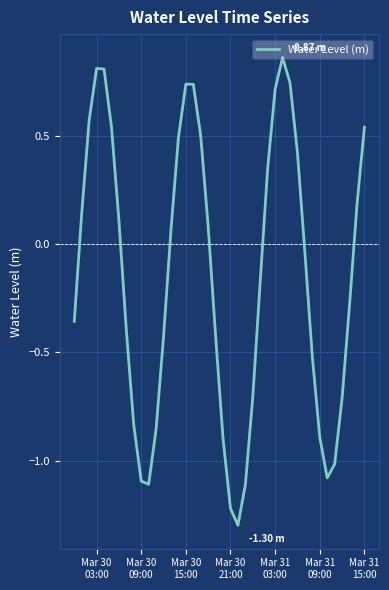

Does the chart display data point markers on the line(s)?

No